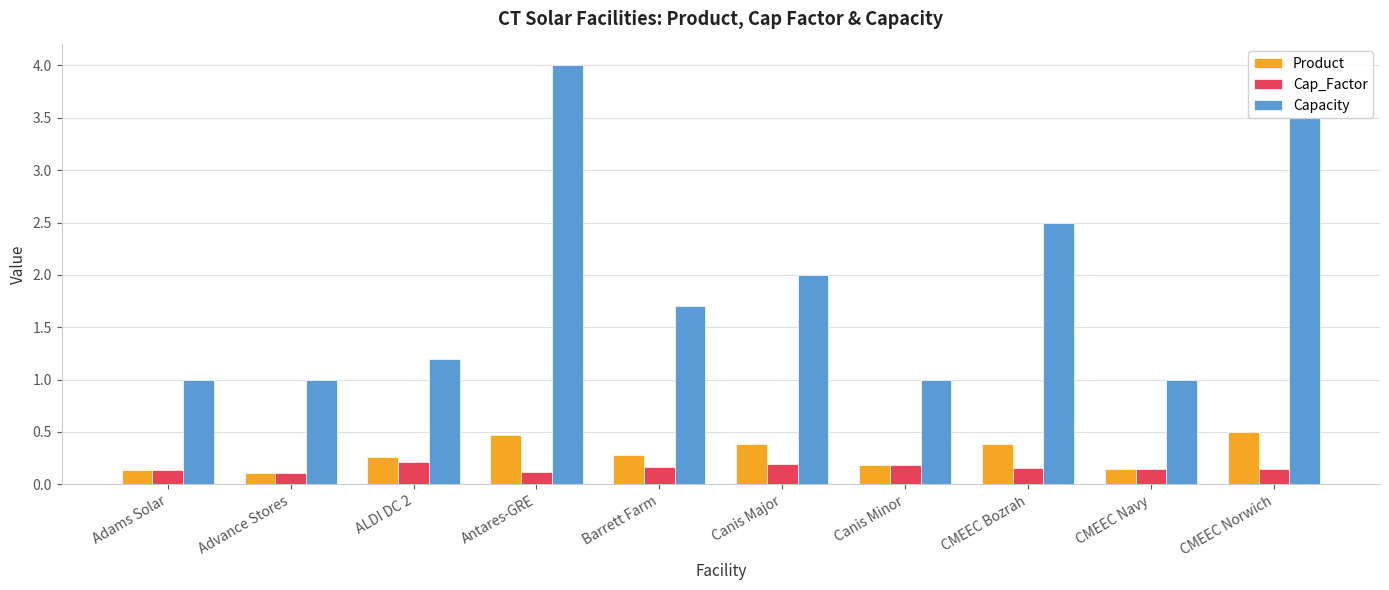

What is the difference between the highest and lowest values at Adams Solar?

0.9